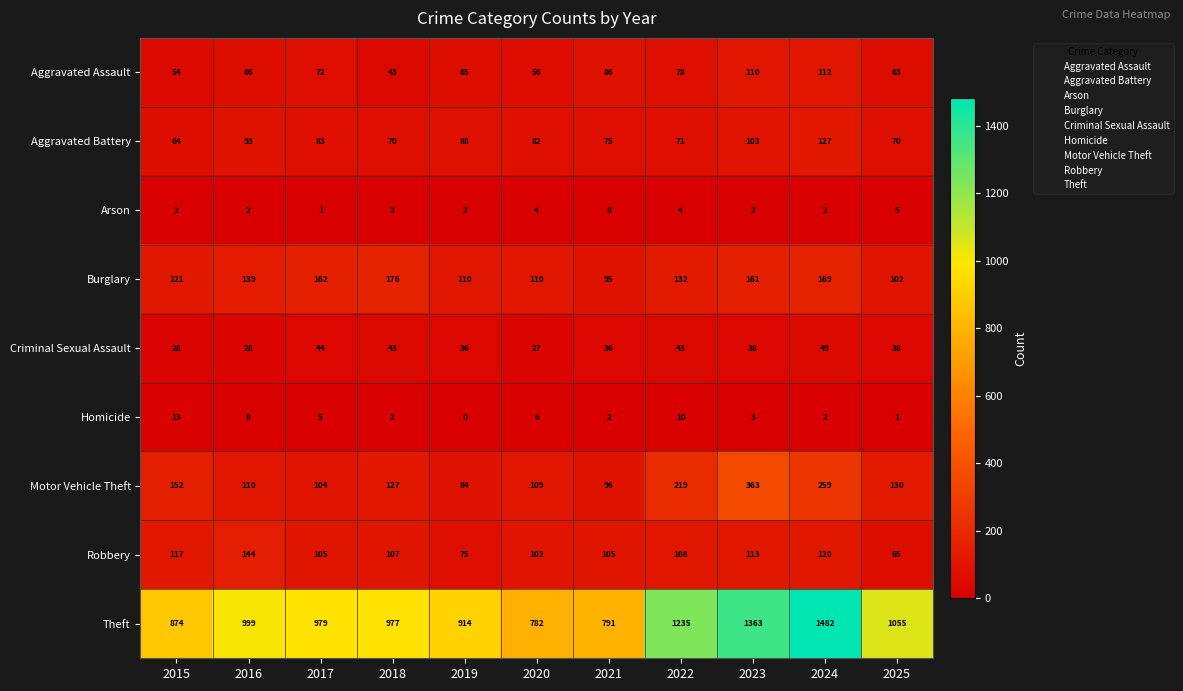

At which label does Homicide first exceed 3?

2015